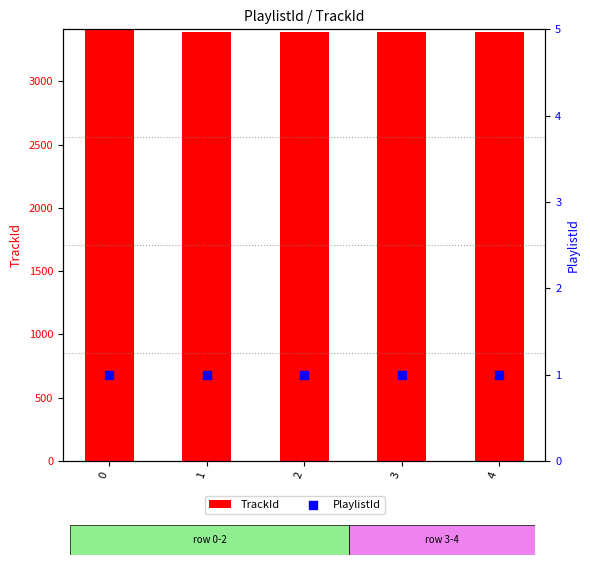

Which series contains the highest Y value?

TrackId